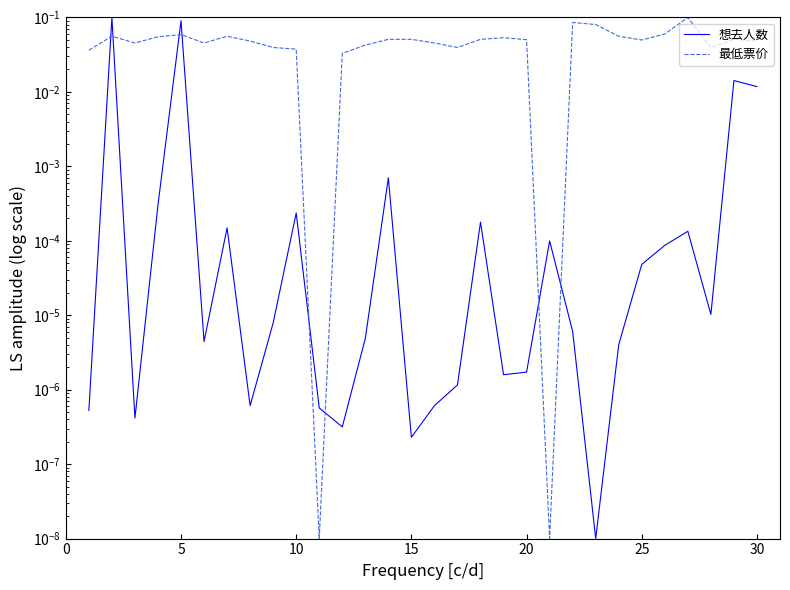

Reading left to right, extract all data points from this chart.

想去人数: 0.0	0.1	0.0	0.0	0.1	0.0	0.0	0.0	0.0	0.0	0.0	0.0	0.0	0.0	0.0	0.0	0.0	0.0	0.0	0.0	0.0	0.0	0.0	0.0	0.0	0.0	0.0	0.0	0.0	0.0
最低票价: 0.0	0.1	0.0	0.1	0.1	0.0	0.1	0.0	0.0	0.0	0.0	0.0	0.0	0.1	0.1	0.0	0.0	0.1	0.1	0.1	0.0	0.1	0.1	0.1	0.0	0.1	0.1	0.0	0.1	0.0